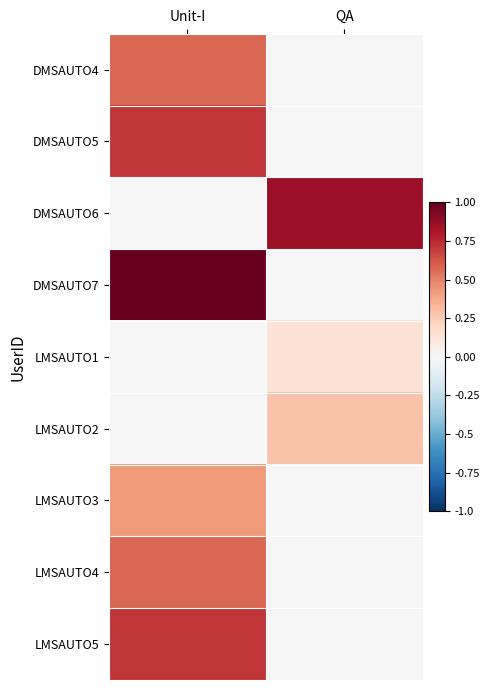

Which series has the largest total across all categories?

DMSAUTO7